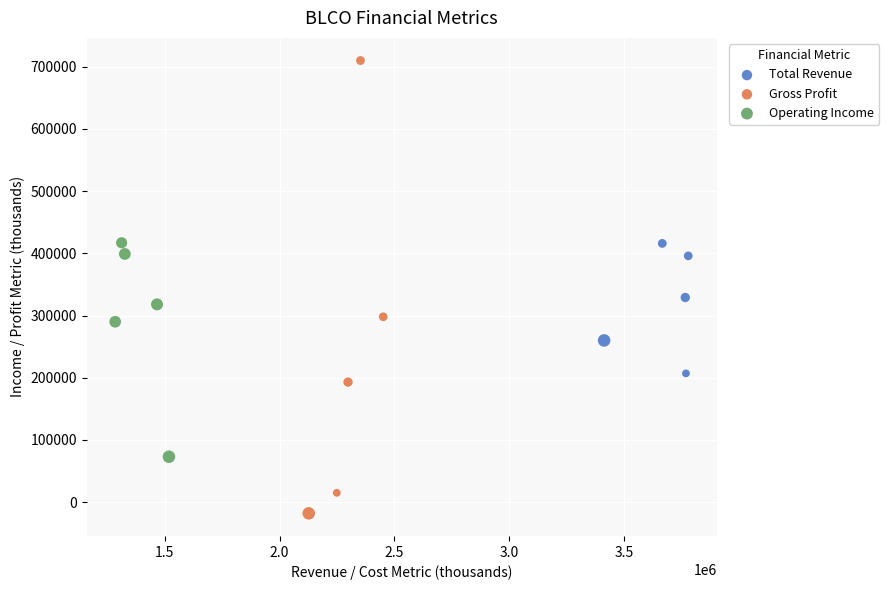

Which series reaches the minimum Y coordinate?

Gross Profit